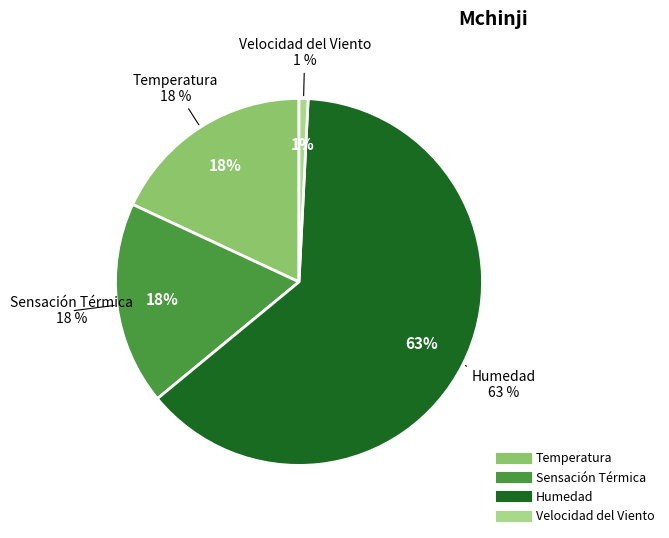

What is the total percentage of Sensación Térmica and Humedad?

81.1%